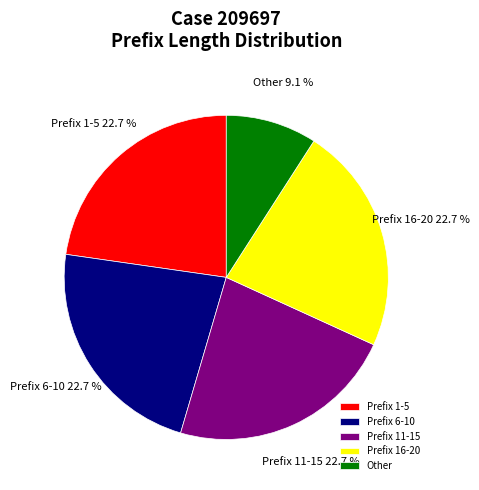

Combined, do Prefix 16-20 and Prefix 11-15 account for over 50%?

No